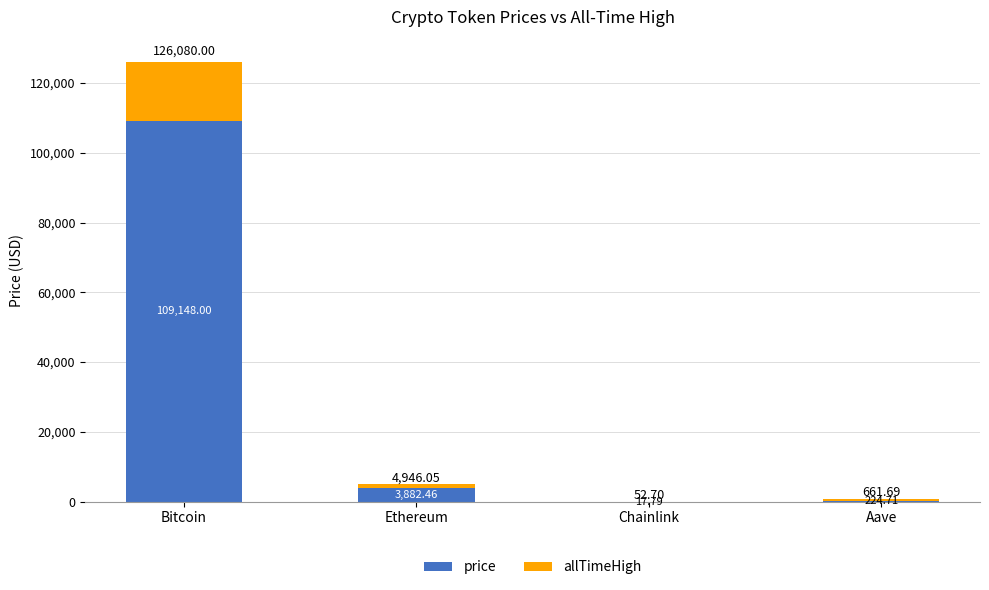

How many data points does each series have?

4